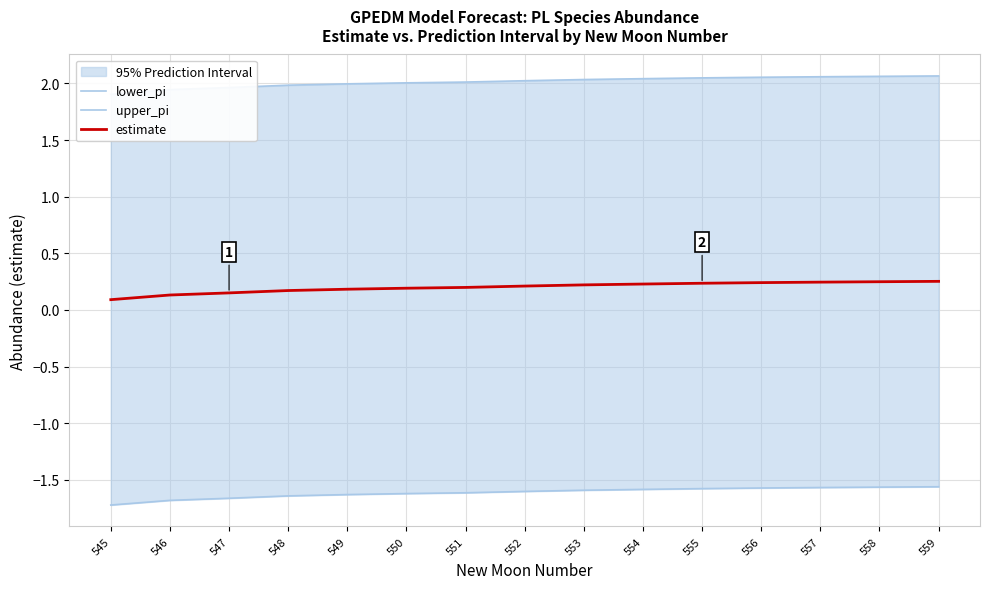

The lower_pi series shows -1.6 at 554. True or false?

True